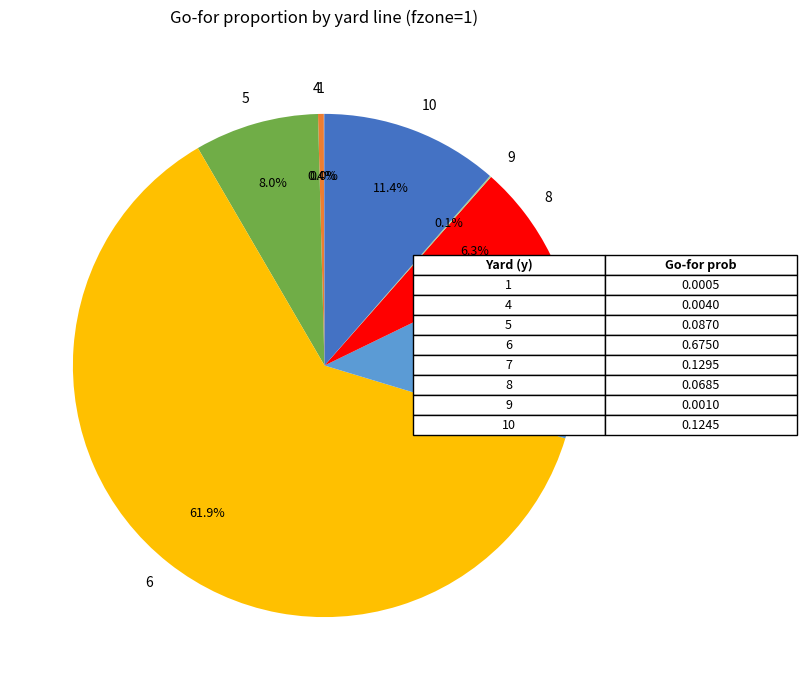

Which slice is the largest?

6